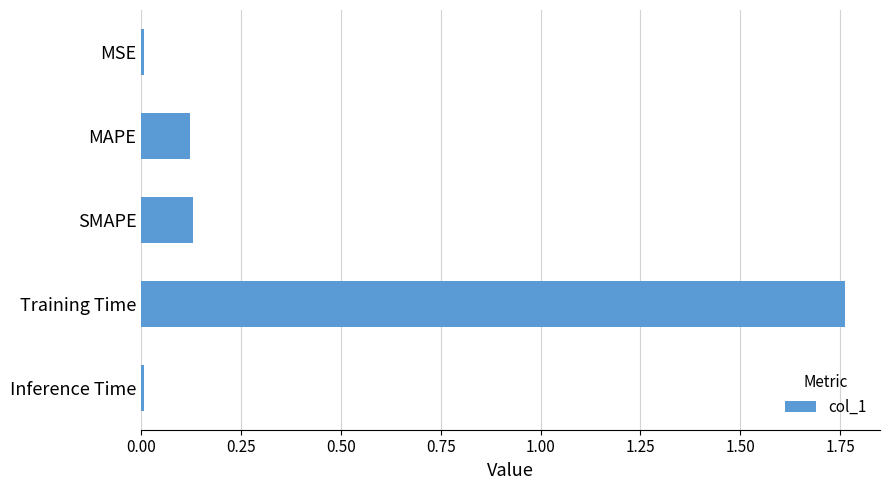

What is the average value?

0.4